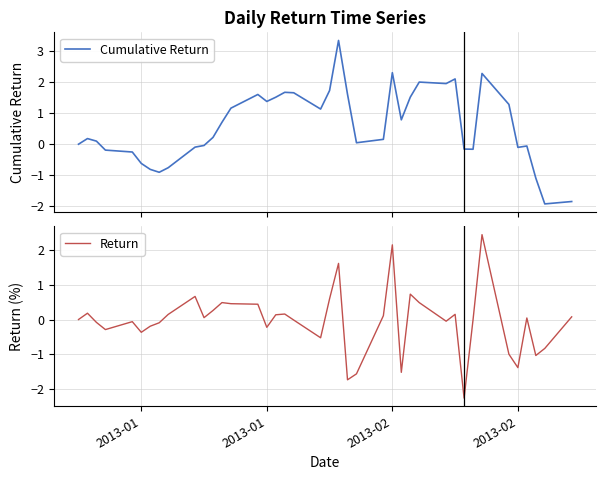

What is the lowest value of the Cumulative Return series?

-1.9